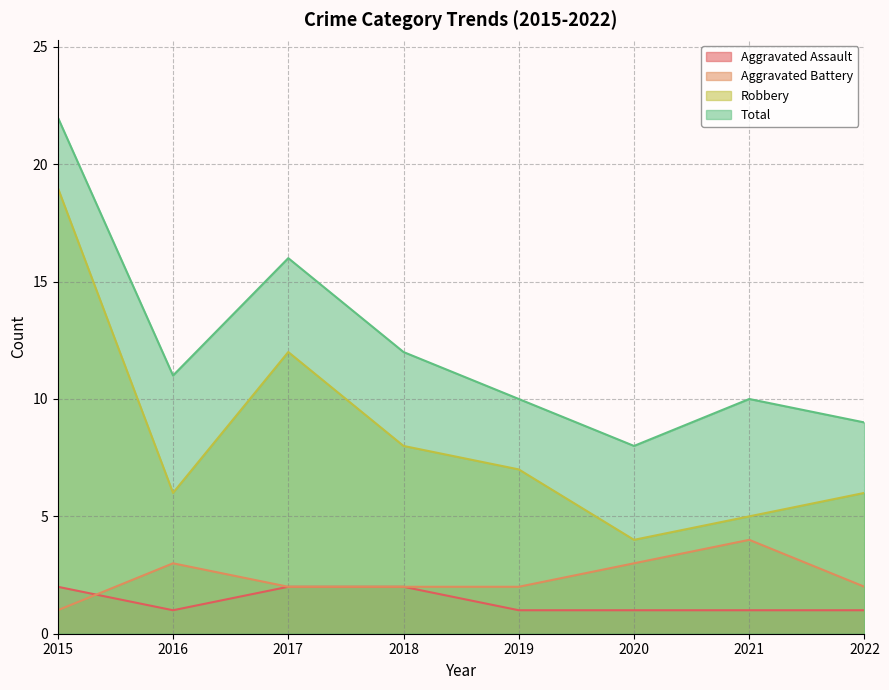

Reading left to right, transcribe all the data shown in this chart.

Aggravated Assault: 2	1	2	2	1	1	1	1
Aggravated Battery: 1	3	2	2	2	3	4	2
Robbery: 19	6	12	8	7	4	5	6
Total: 22	11	16	12	10	8	10	9